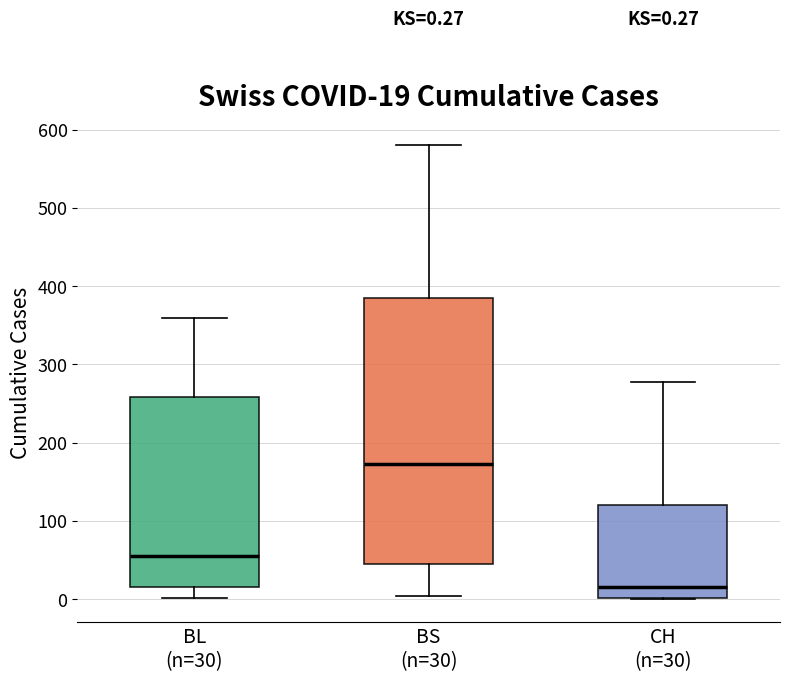

Which box is the tallest, from its lower edge to its upper edge?

BS (n=30)